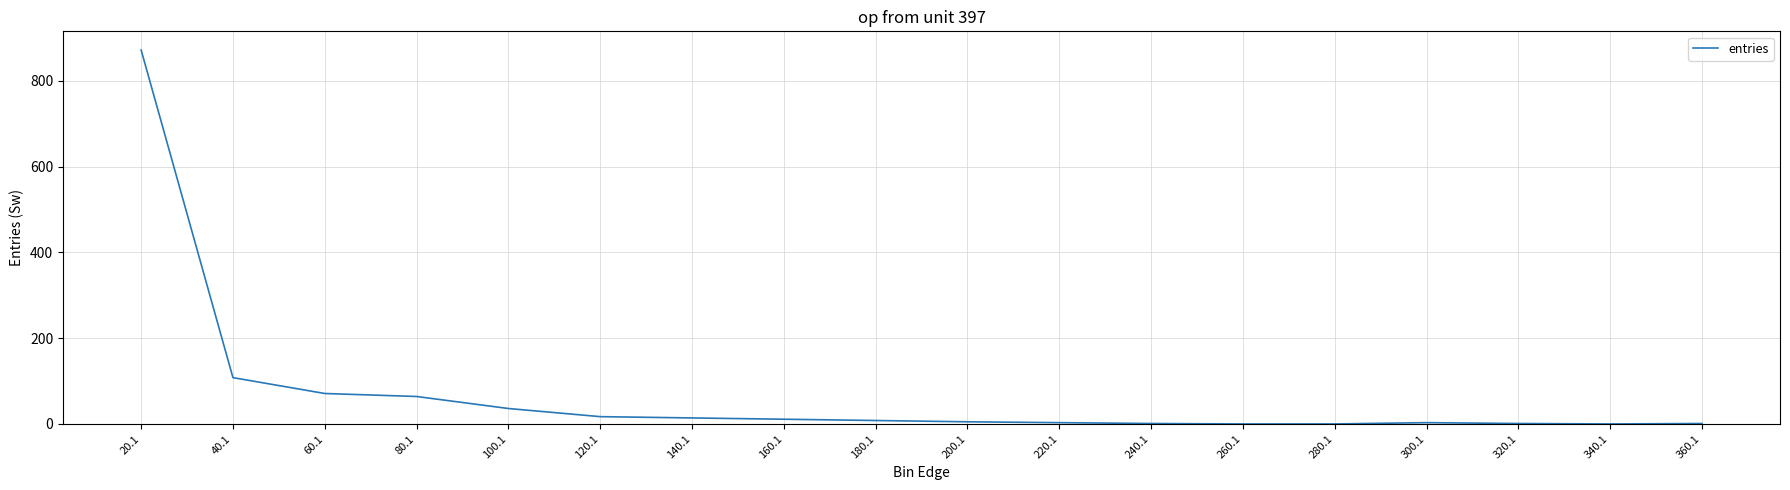

The chart shows a value of 8 at 180.1. True or false?

True